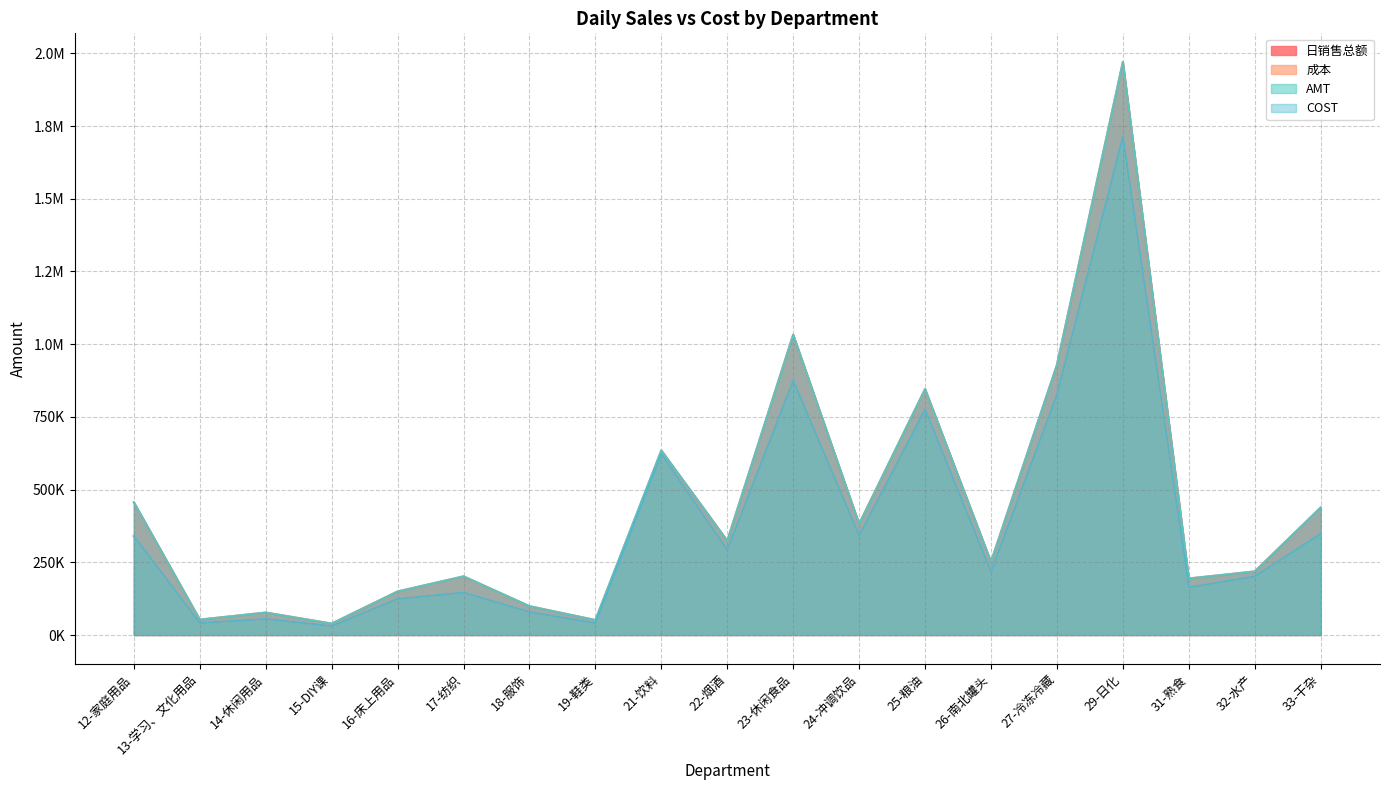

What is the minimum value shown in the chart?

30727.8